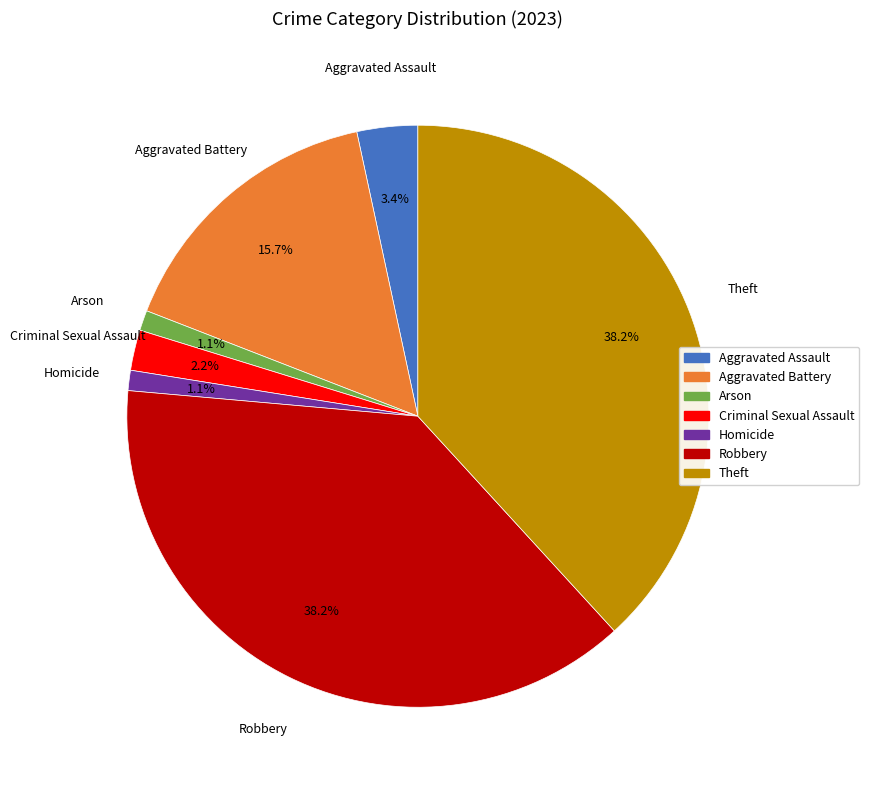

How many segments does this pie chart have?

7